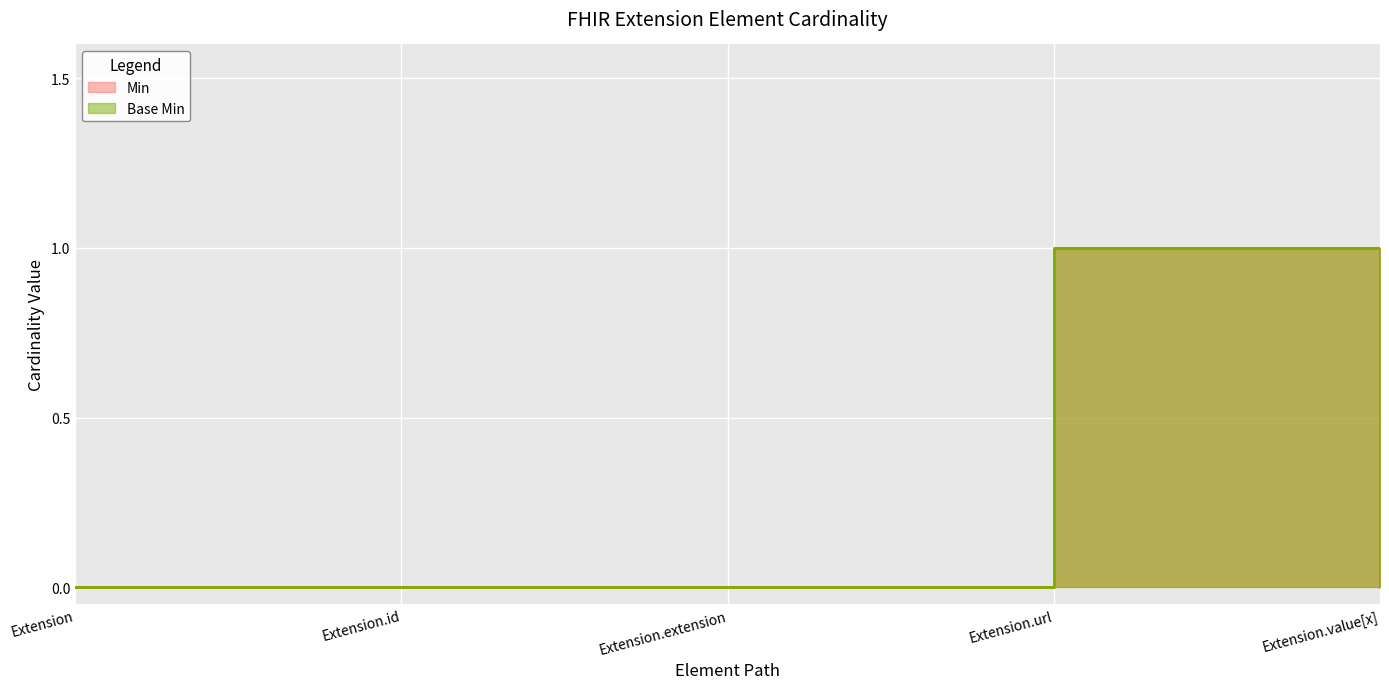

How many lines are shown in the chart?

2